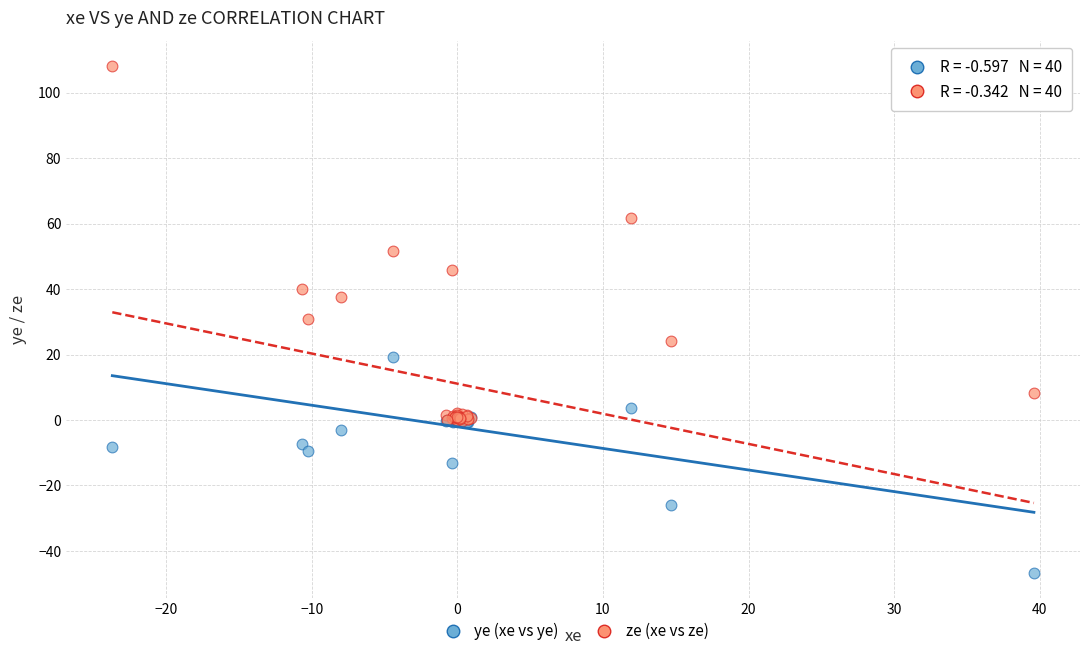

What are all the series names shown in the legend?

ye (xe vs ye), ze (xe vs ze)